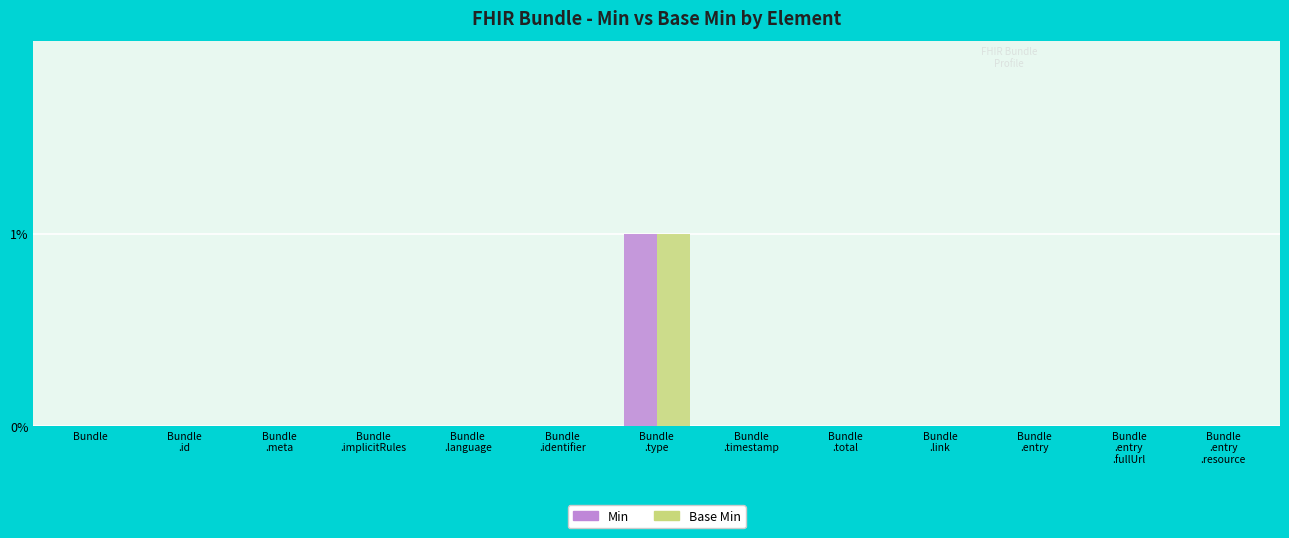

Is it true that Base Min equals 1 at Bundle?

False